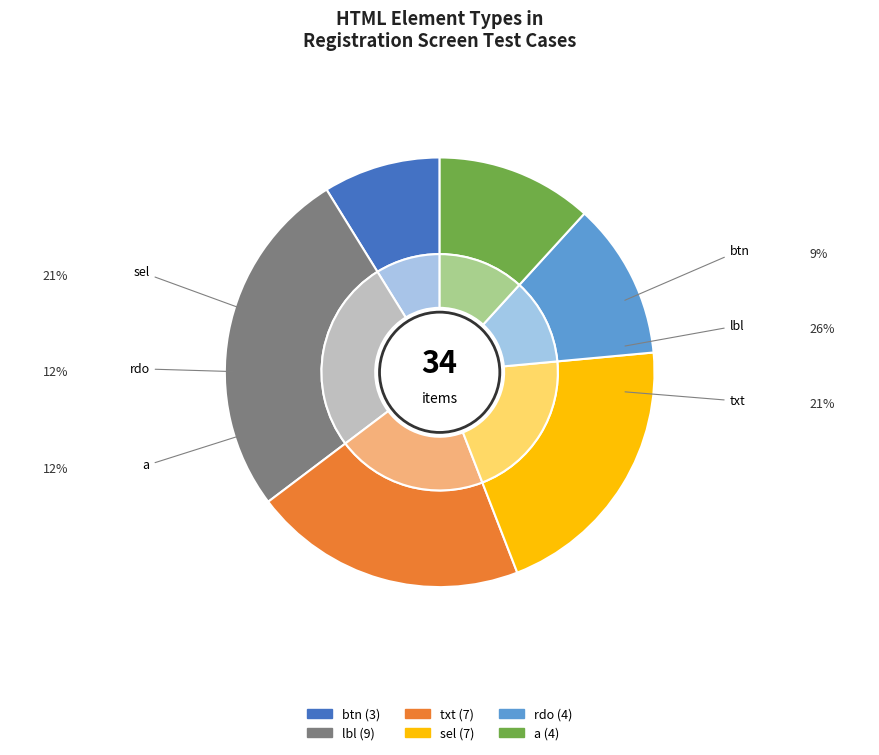

The sel slice represents 12% of the pie. True or false?

False